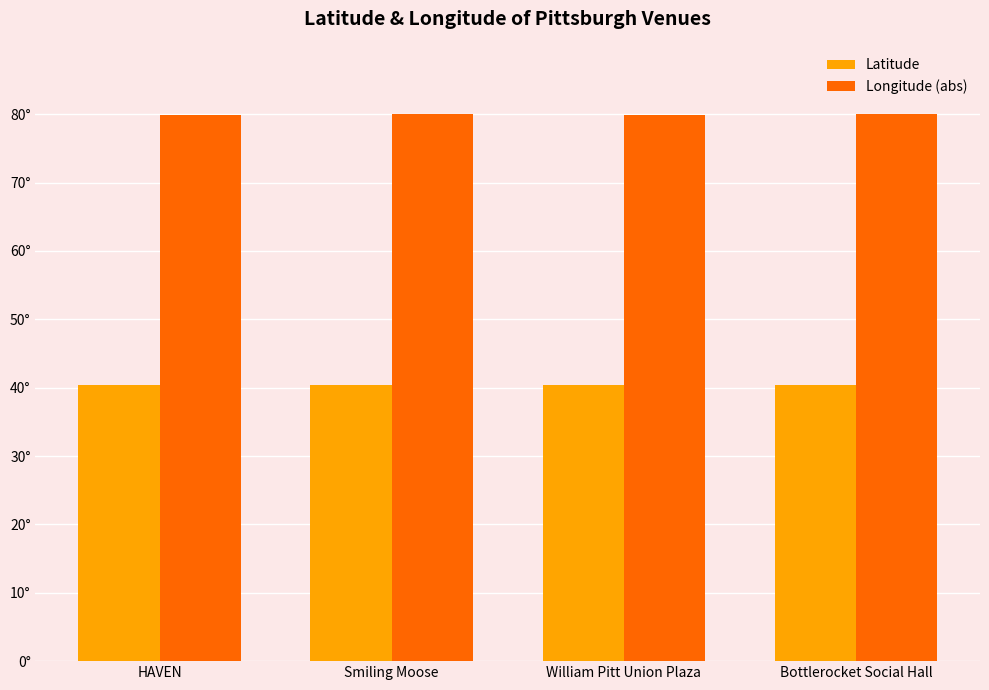

Does the chart contain any negative values?

No